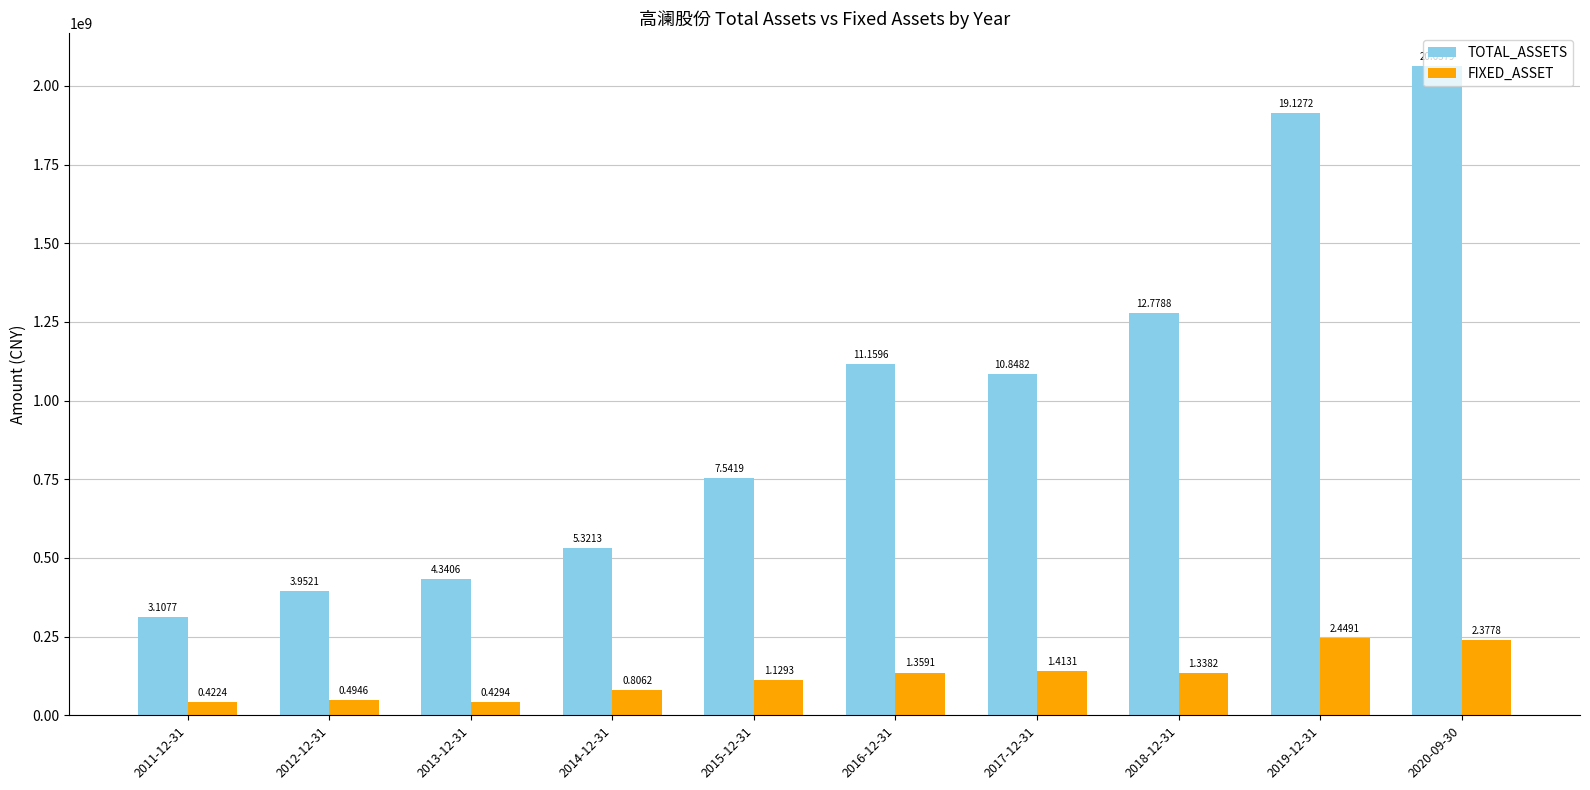

List the series in order of their peak value, highest first.

TOTAL_ASSETS, FIXED_ASSET